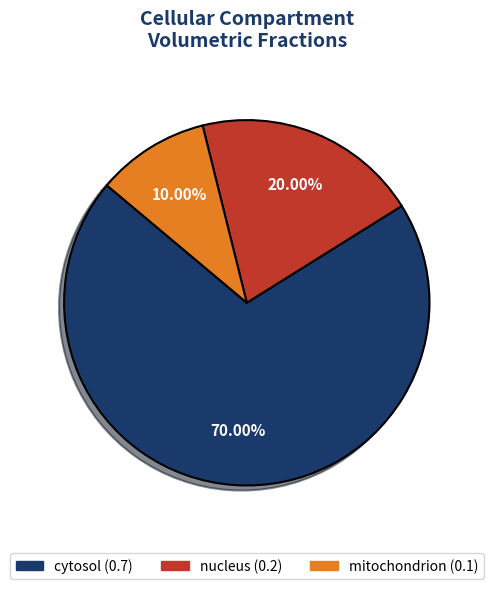

Is there a majority slice in this chart?

Yes